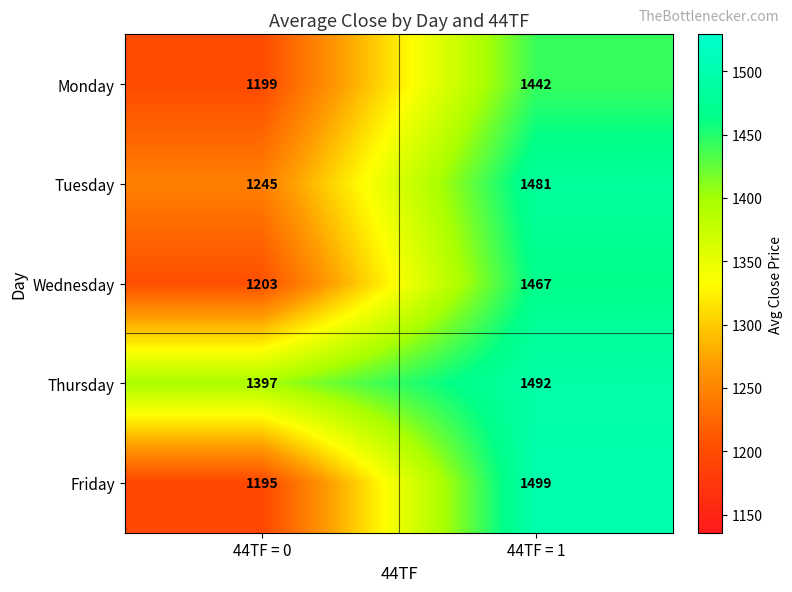

The value of Tuesday at 44TF = 0 is 2197. True or false?

False